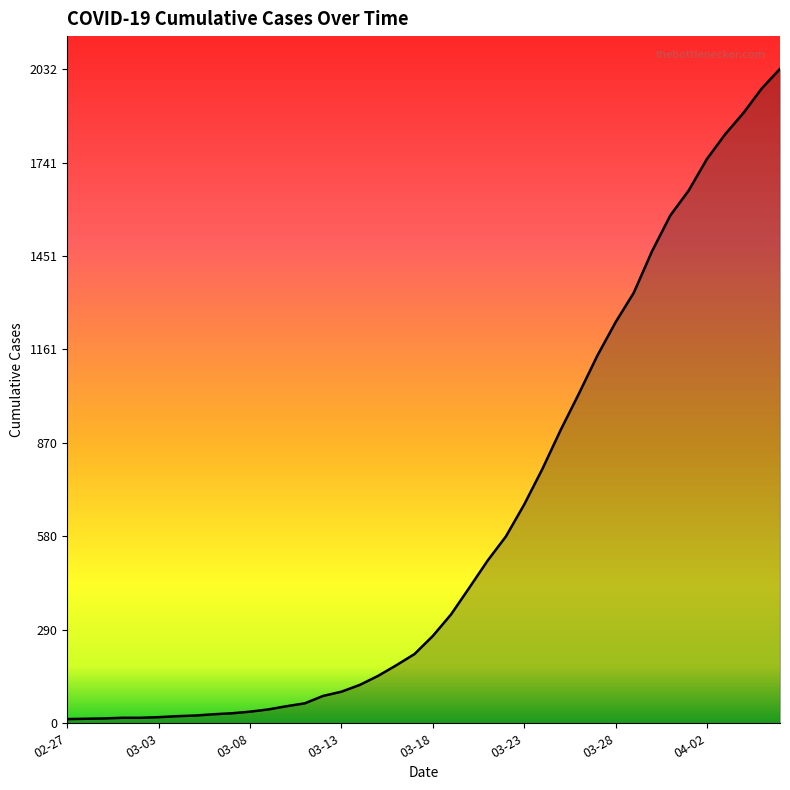

What is the greatest value displayed?

2032